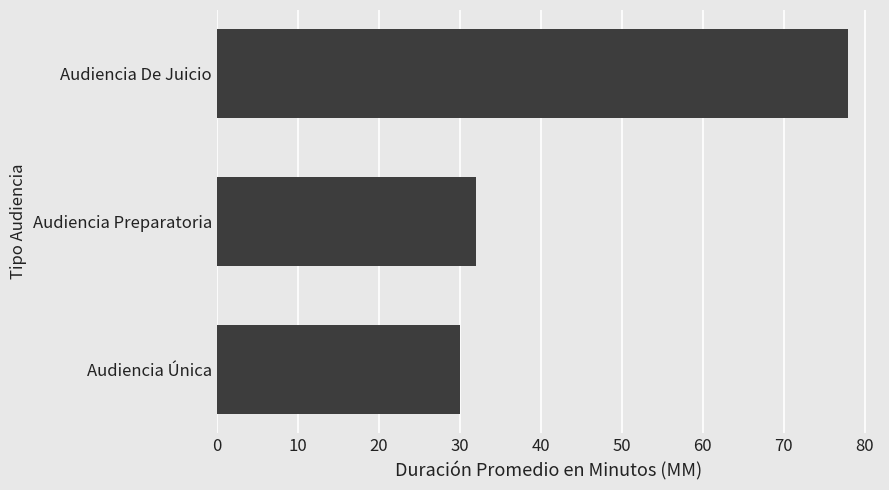

At which label is the value closest to 54?

Audiencia Preparatoria